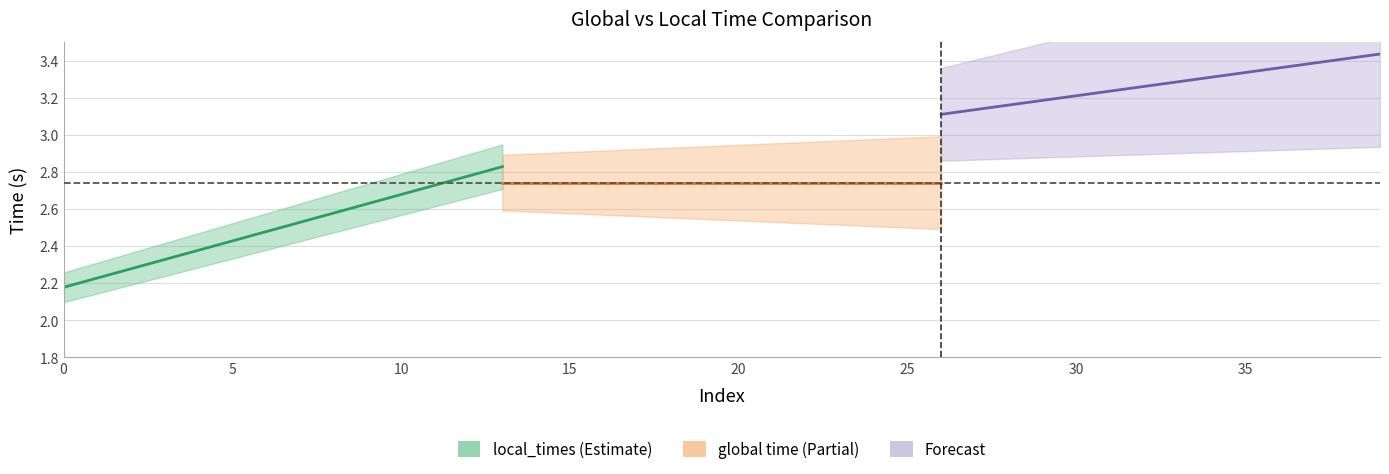

Reading left to right, extract all data points from this chart.

local_times (Estimate): 2.2	2.2	2.3	2.3	2.4	2.4	2.5	2.5	2.6	2.6	2.7	2.7	2.8	2.8
global time (Partial): 2.7	2.7	2.7	2.7	2.7	2.7	2.7	2.7	2.7	2.7	2.7	2.7	2.7	2.7
Forecast: 3.1	3.1	3.2	3.2	3.2	3.2	3.3	3.3	3.3	3.3	3.4	3.4	3.4	3.4